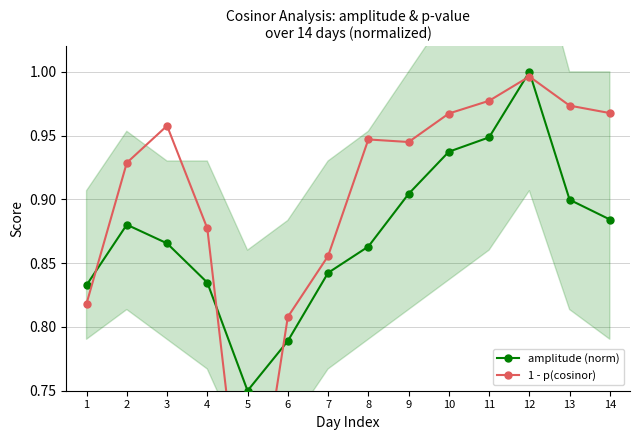

Where do amplitude (norm) and 1 - p(cosinor) first cross each other?

1 and 2